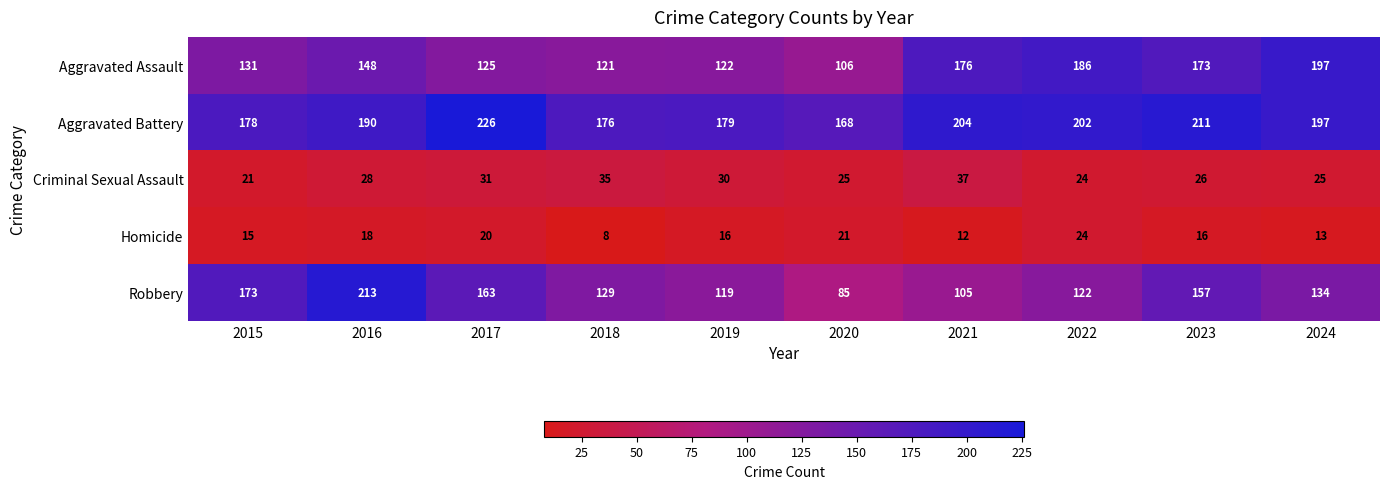

What is the total value across all series at 2017?

565